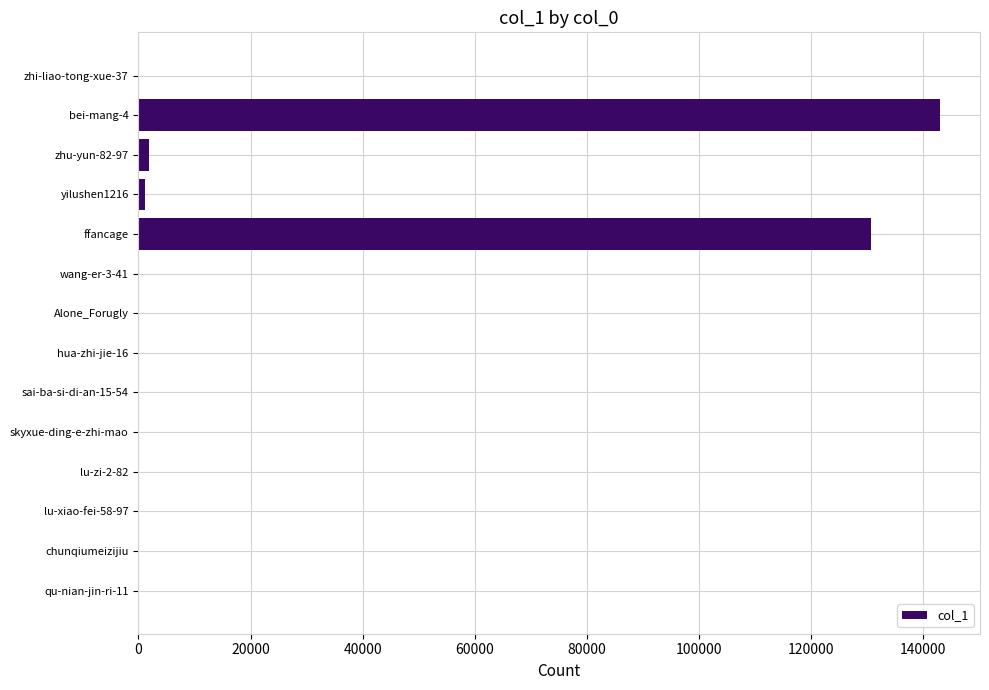

At which category does the chart reach its peak across all series?

bei-mang-4